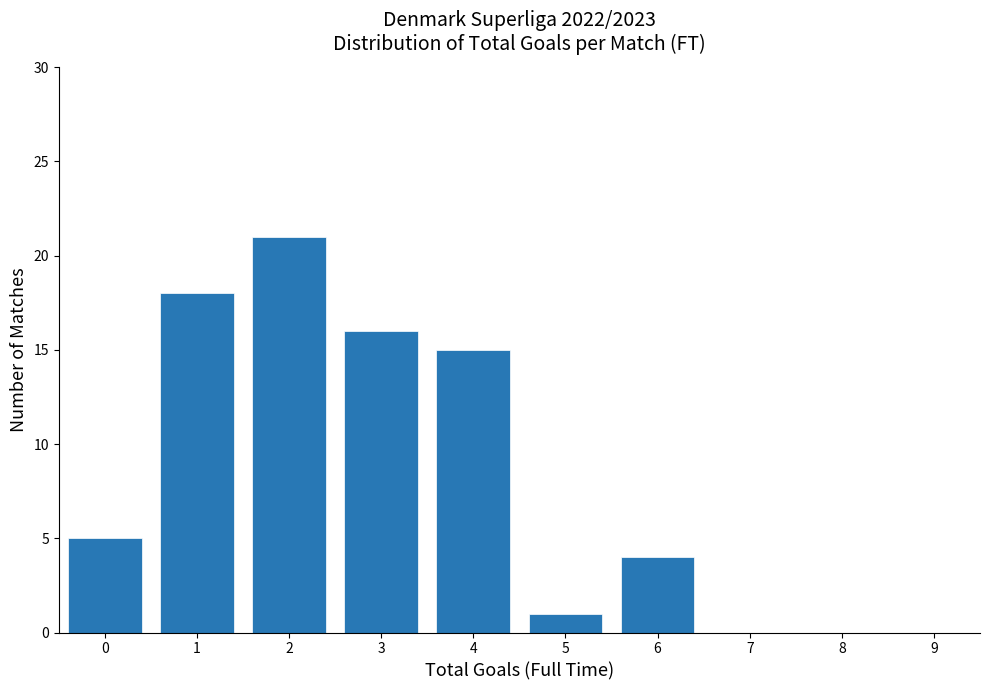

Reading left to right, extract all data points from this chart.

0=5	1=18	2=21	3=16	4=15	5=1	6=4